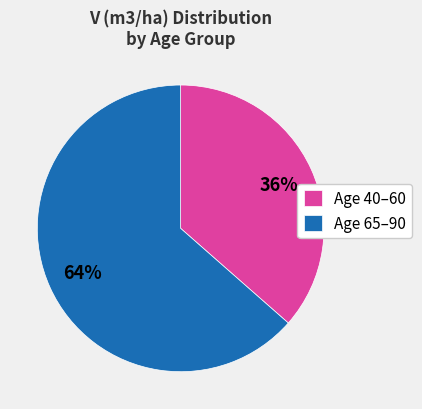

What is the largest slice in the pie chart?

Age 65–90